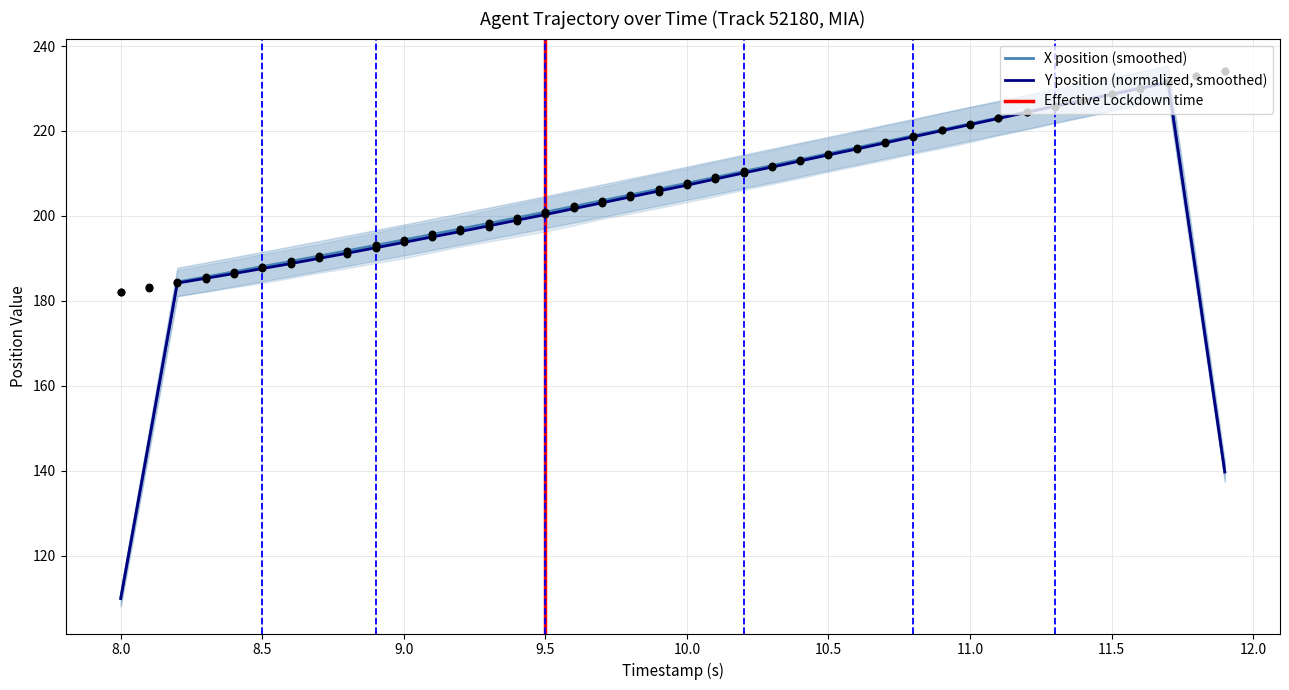

Which series has the largest total across all categories?

X